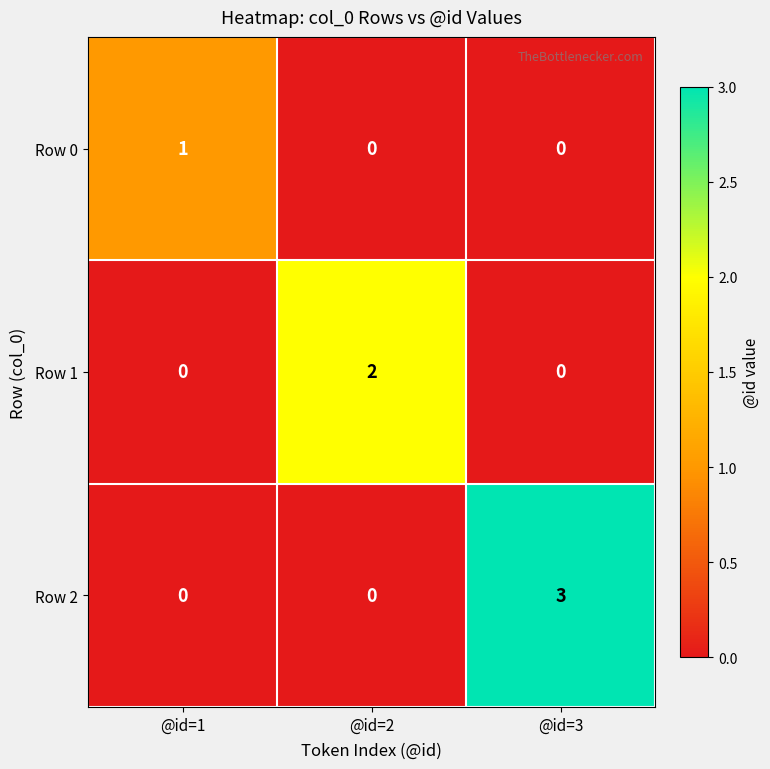

Which label corresponds to the largest value in the chart?

@id=3